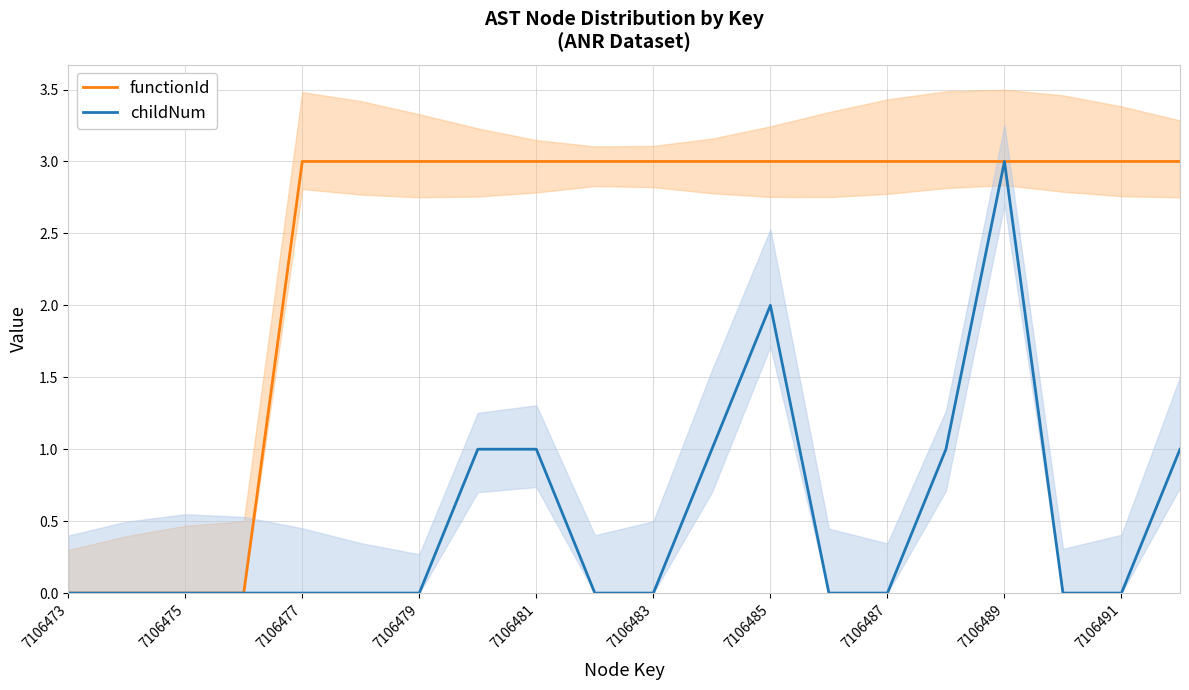

The childNum series shows 1 at 7106485. True or false?

False